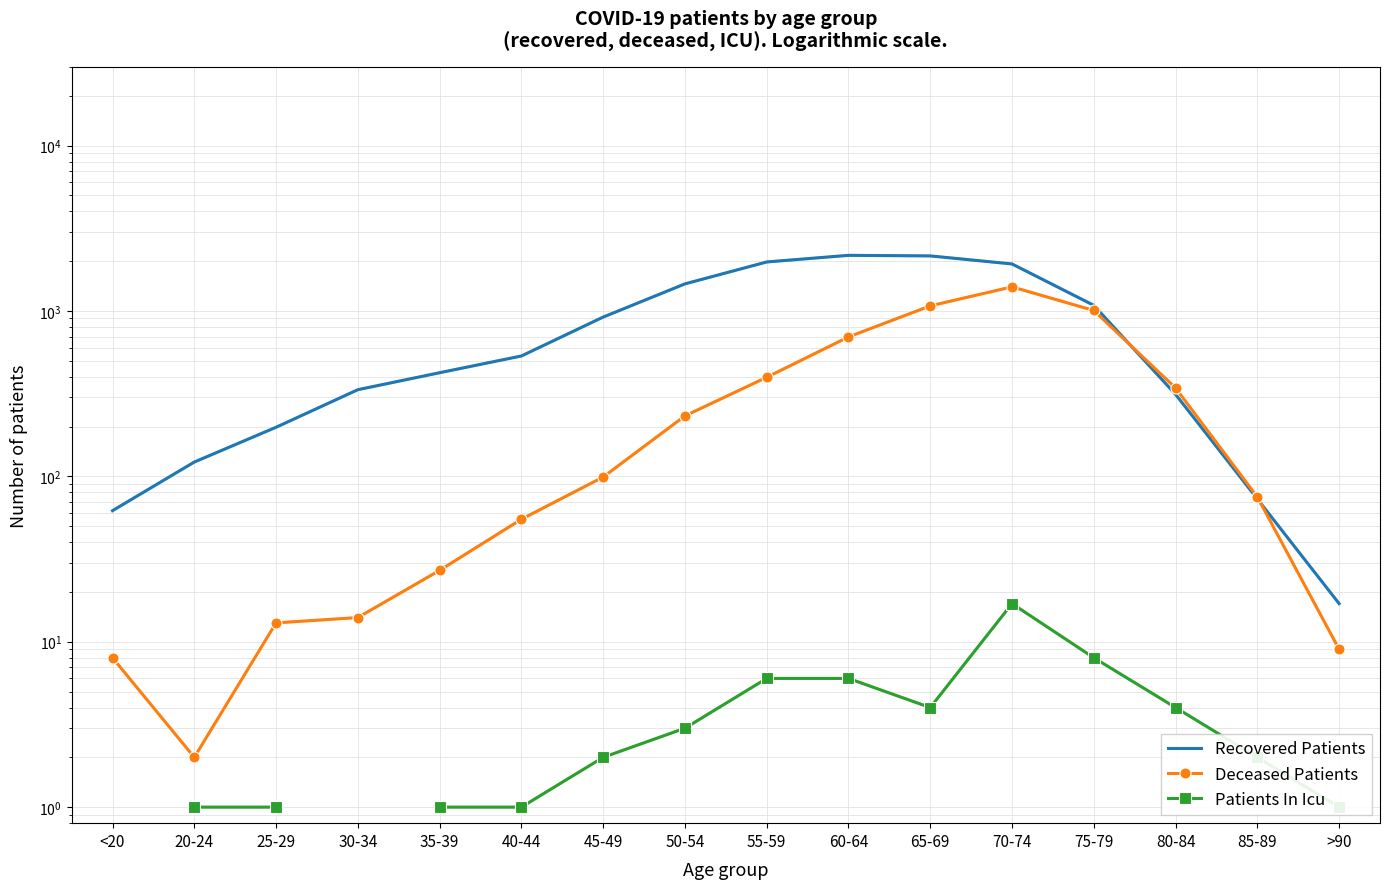

What is the value of the Deceased Patients point at the 6th from the left?

55.0